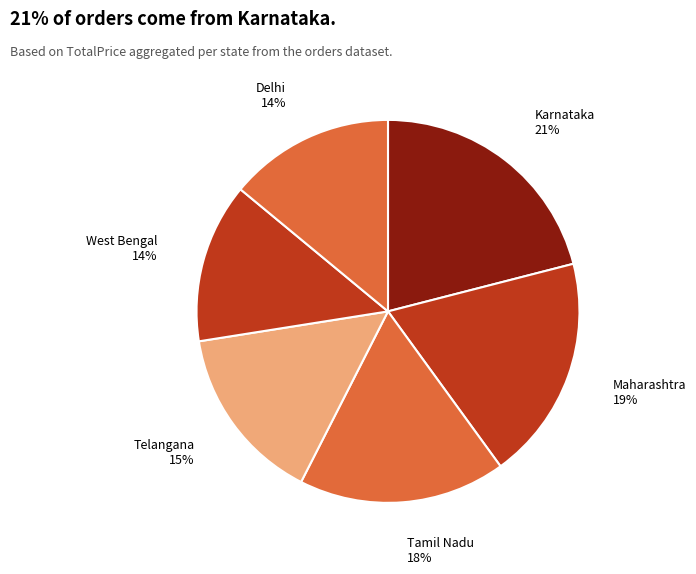

Count the number of slices in the pie.

6